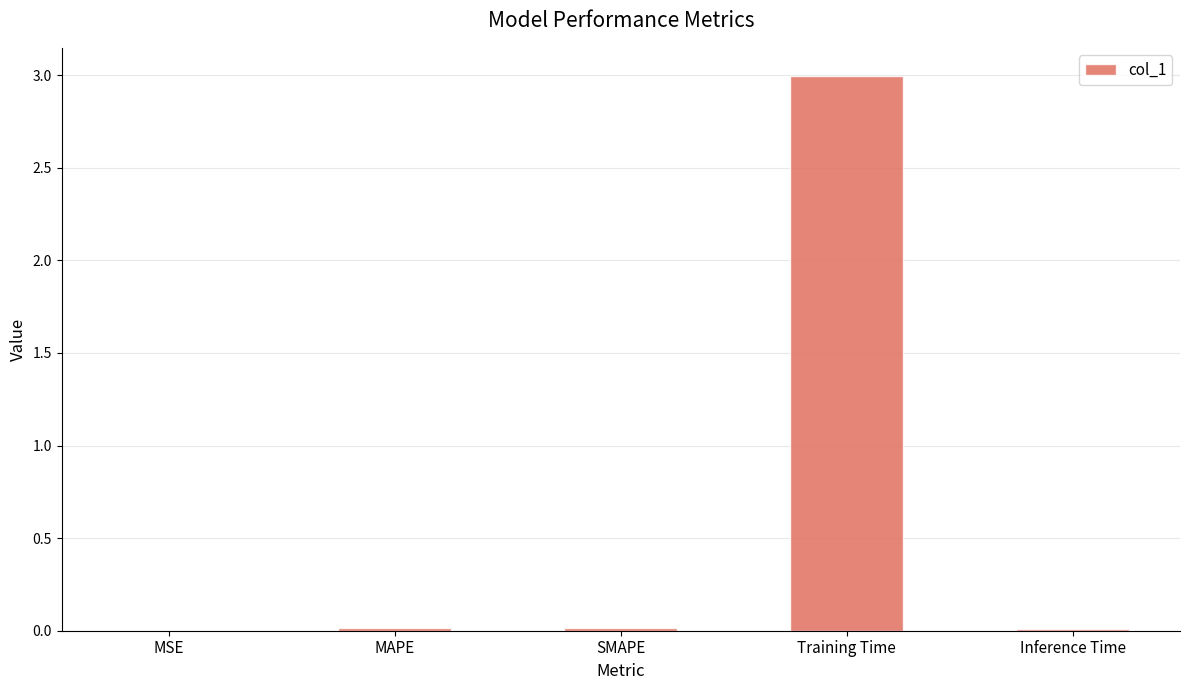

The chart shows a value of 4.9 at Training Time. True or false?

False